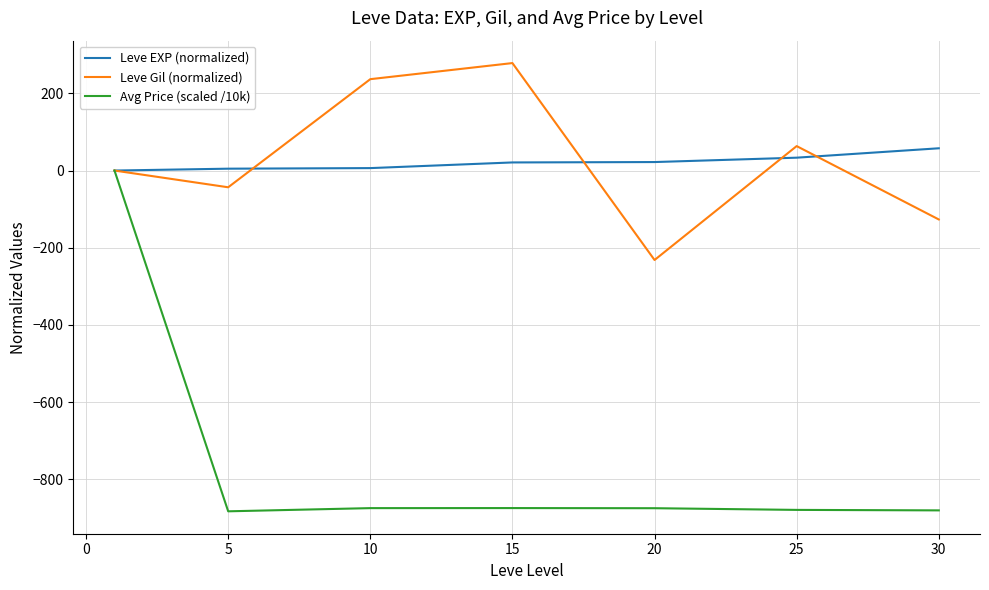

Which series has the widest spread of values?

Avg Price (scaled /10k)